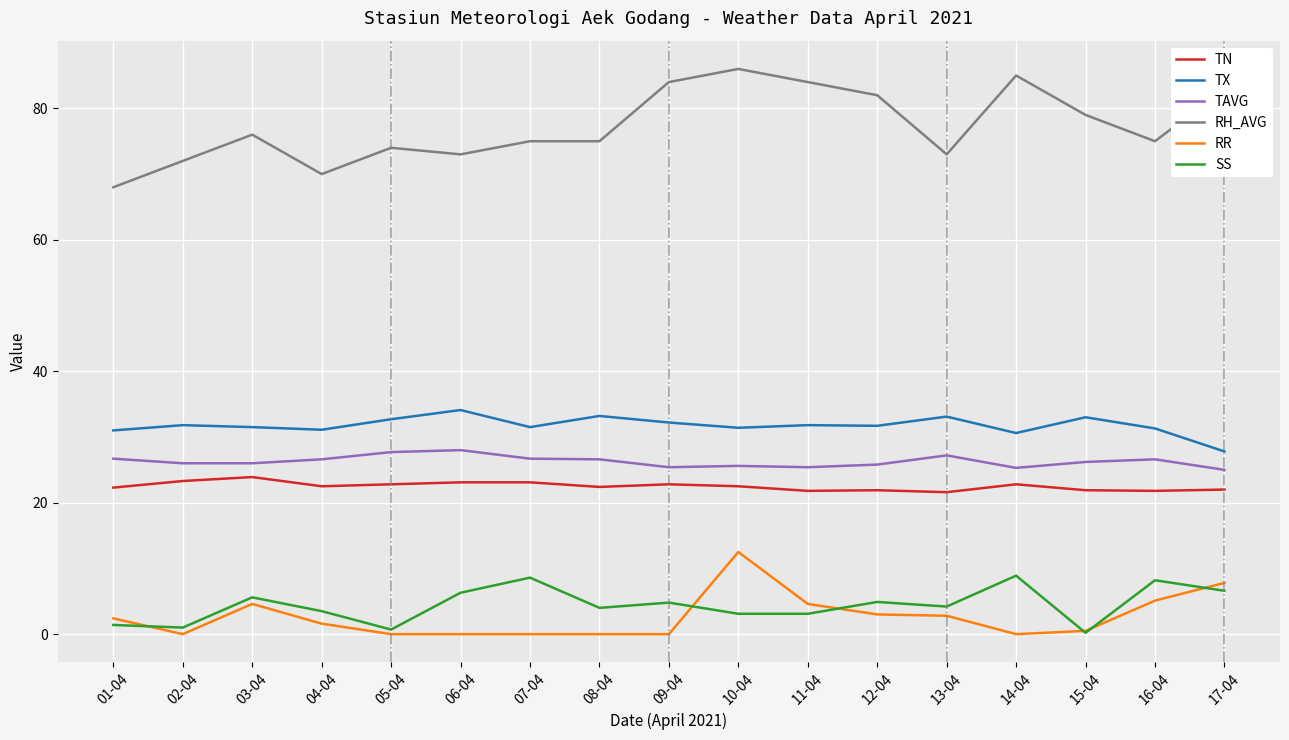

The RR series shows 2.4 at 01-04. True or false?

True